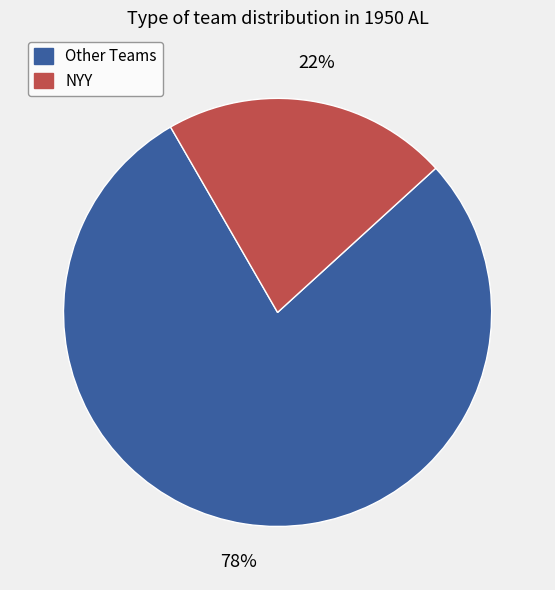

To the nearest percent, what is the average slice percentage?

50%